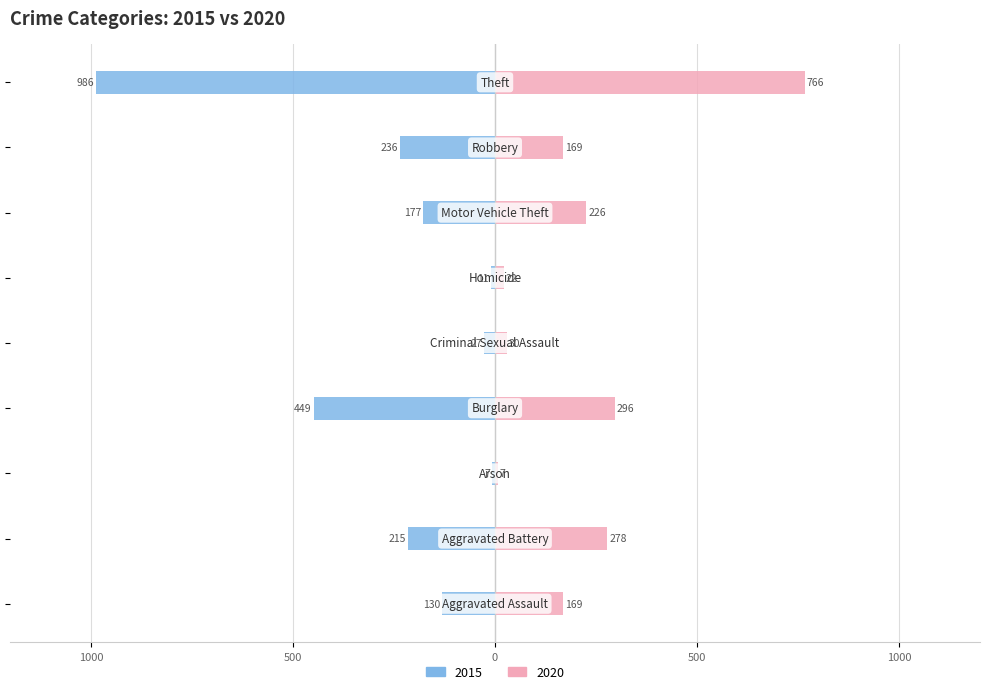

What is the difference between the maximum and minimum values in the 2020 series?

759